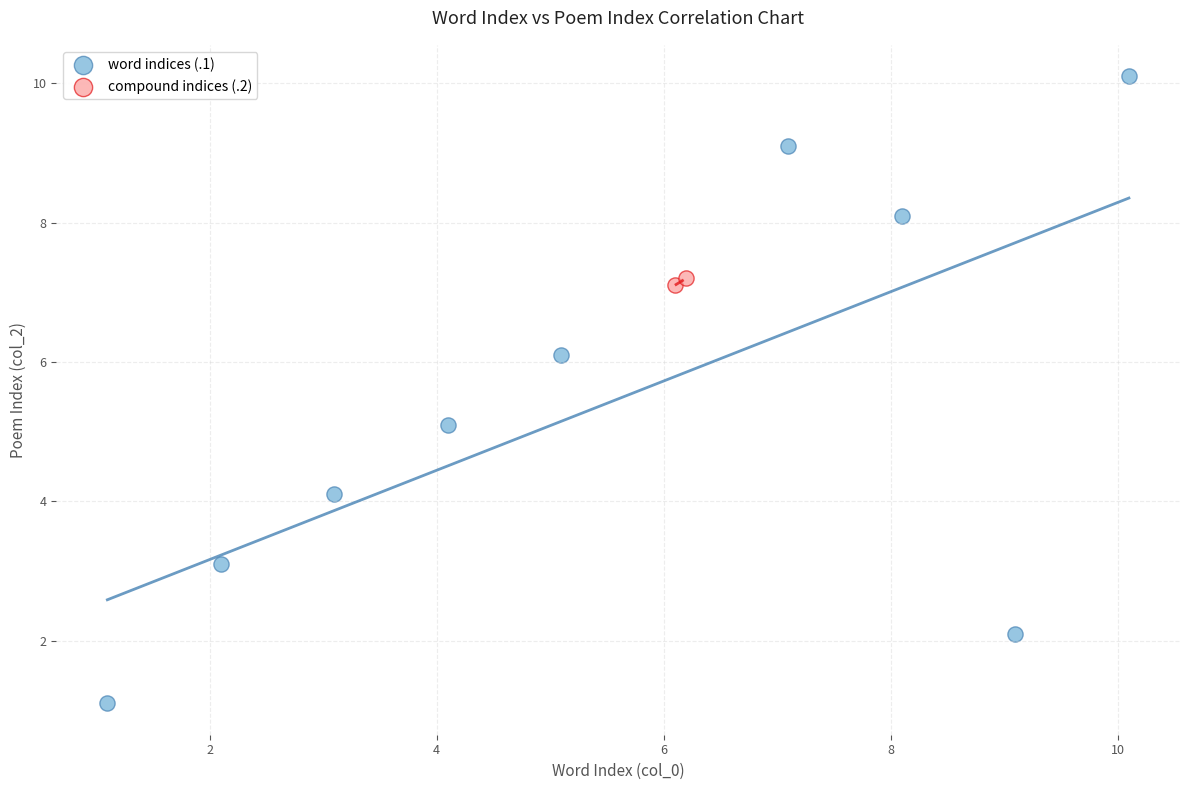

What are all the series names shown in the legend?

word indices (.1), compound indices (.2)